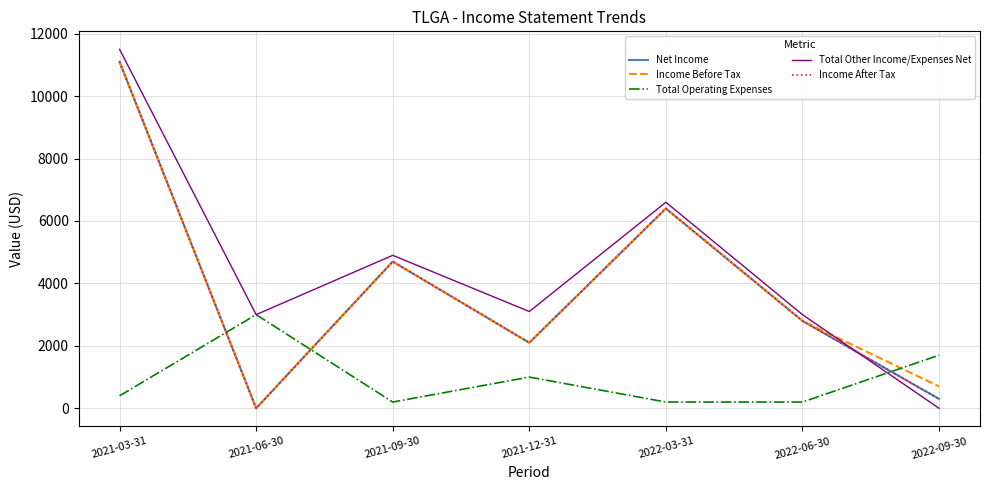

True or false: Total Other Income/Expenses Net has more than 1 points higher than both neighbors.

True